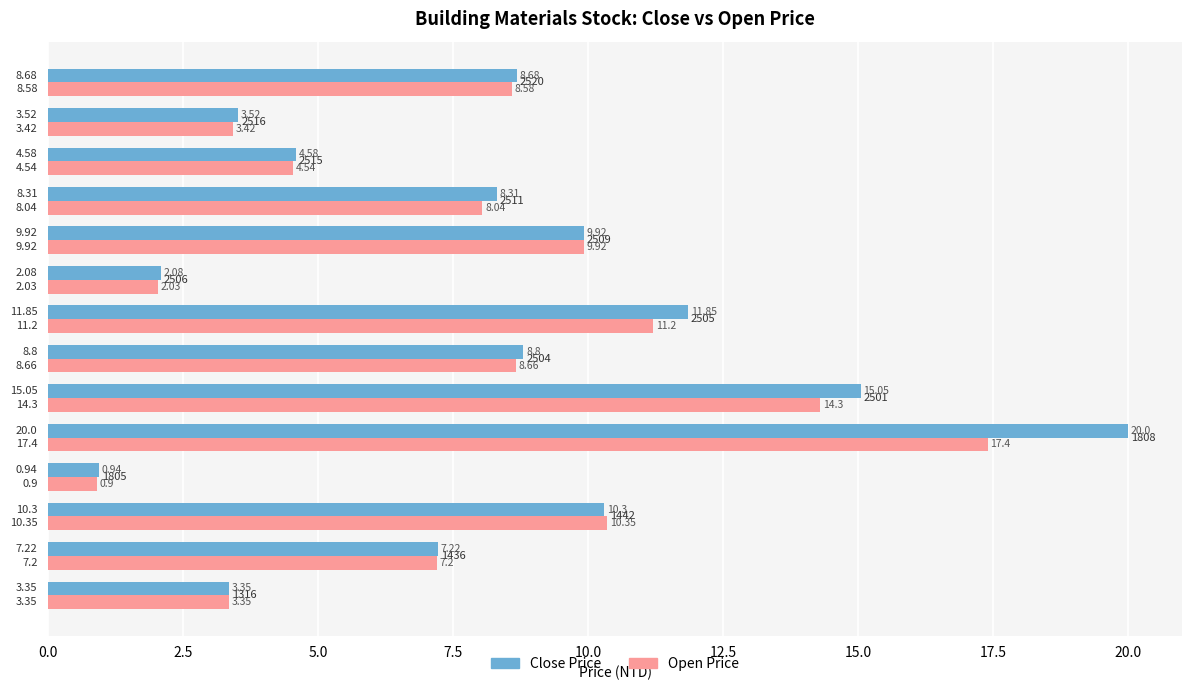

Which series has the largest range (max minus min)?

Close Price